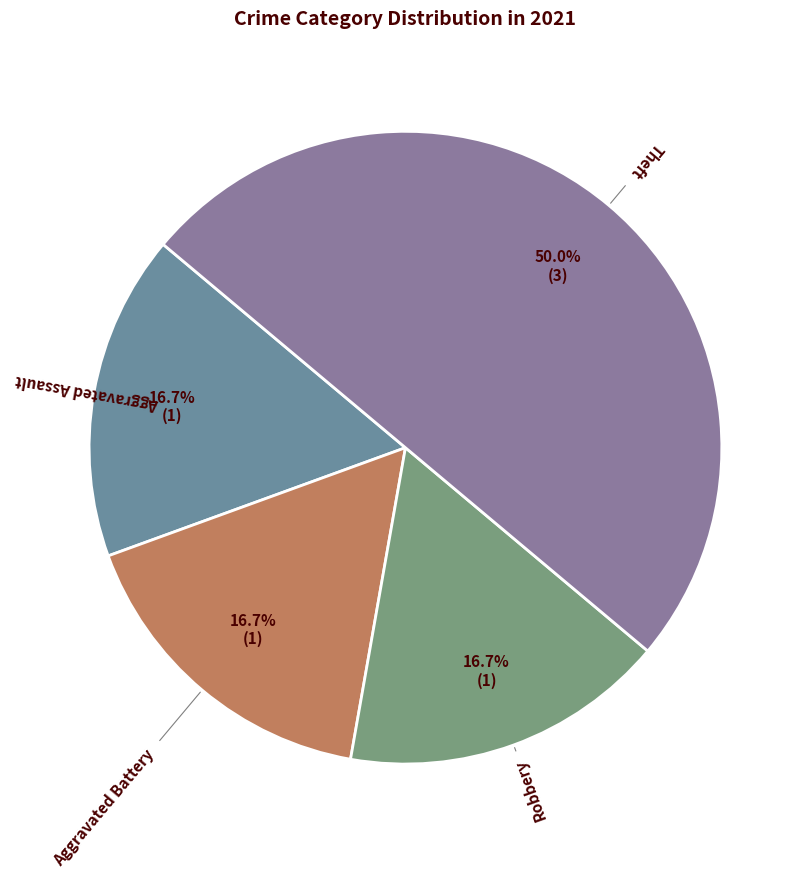

How many segments does this pie chart have?

4